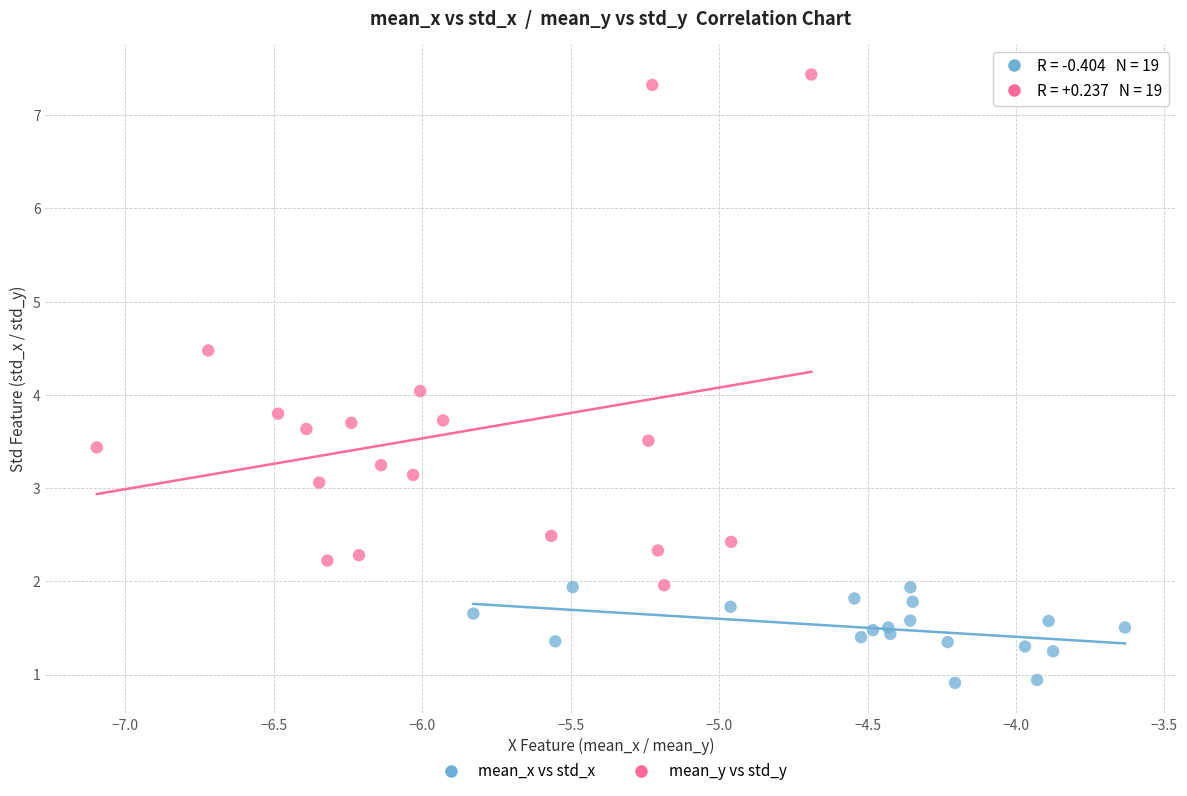

Which series contains the lowest Y value?

mean_x vs std_x